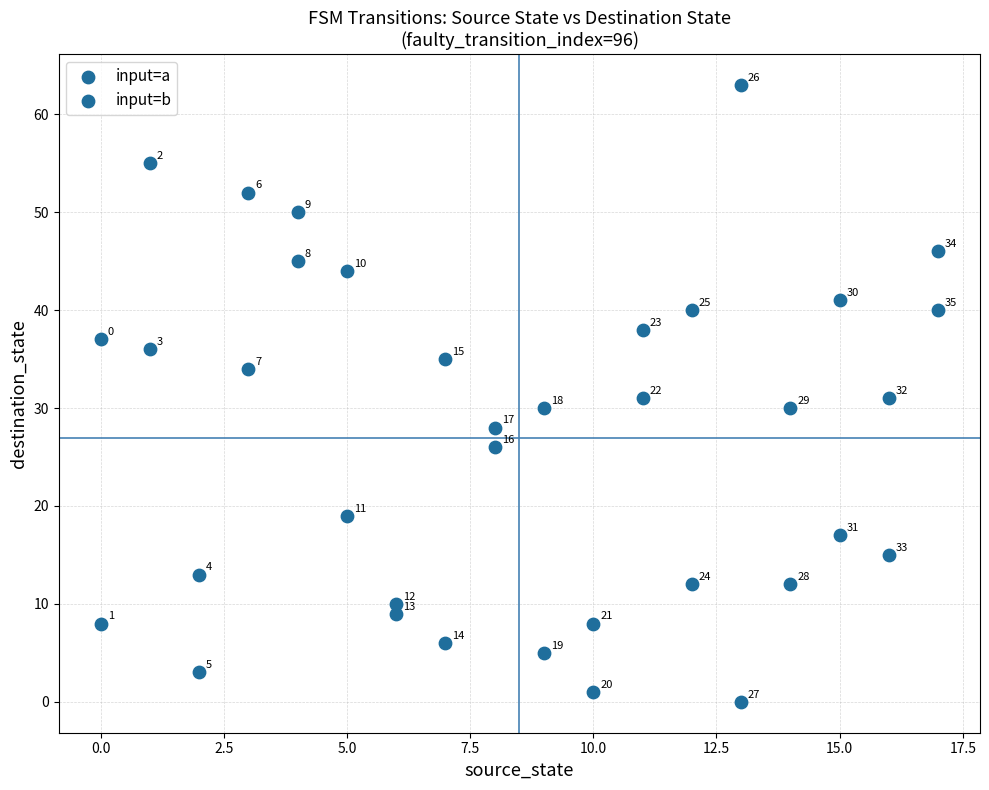

How many data points are displayed?

36